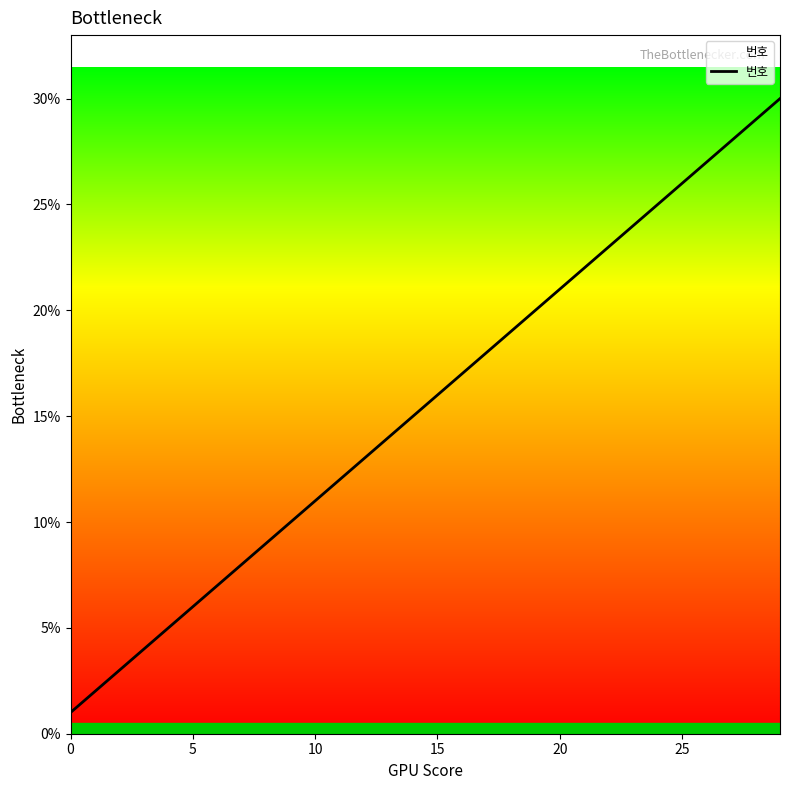

What is the difference between the maximum and minimum values?

29